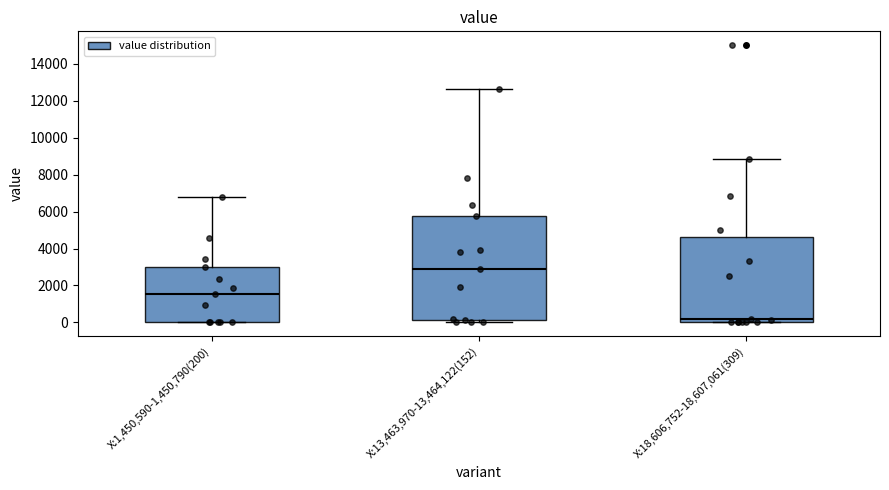

Which box has the highest median line?

X:13,463,970-13,464,122(152)